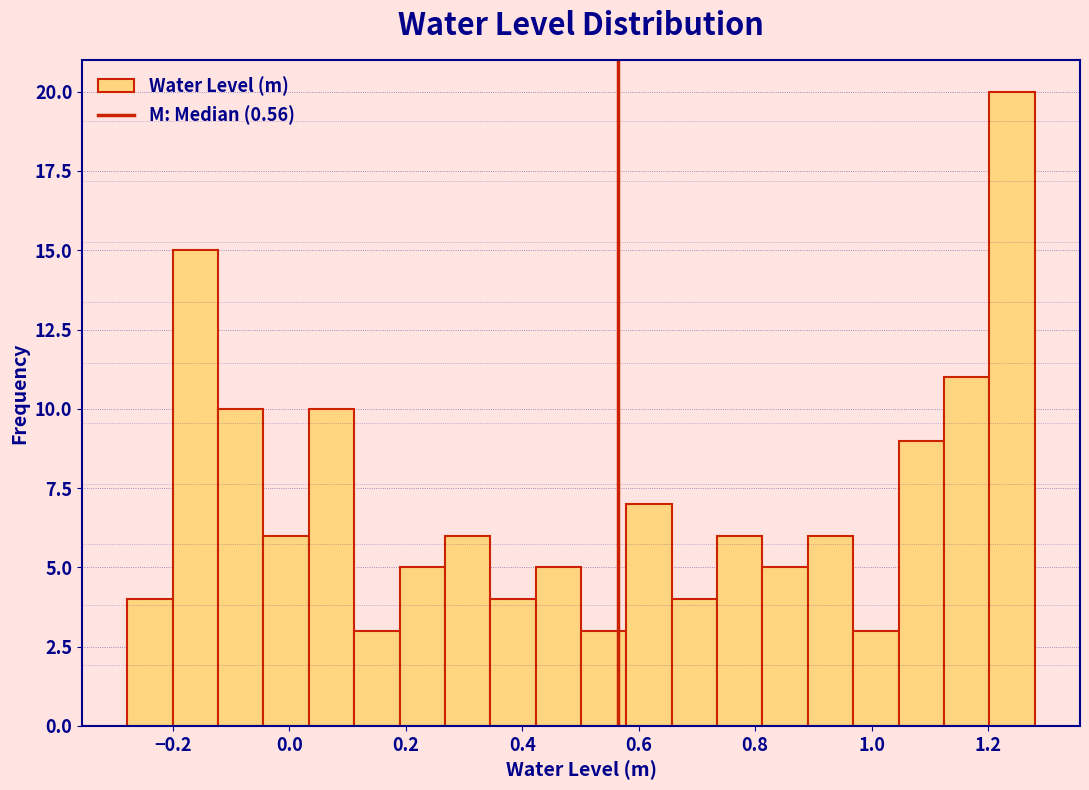

Read against the x-axis, roughly where is the centre of the tallest bar?

1.24